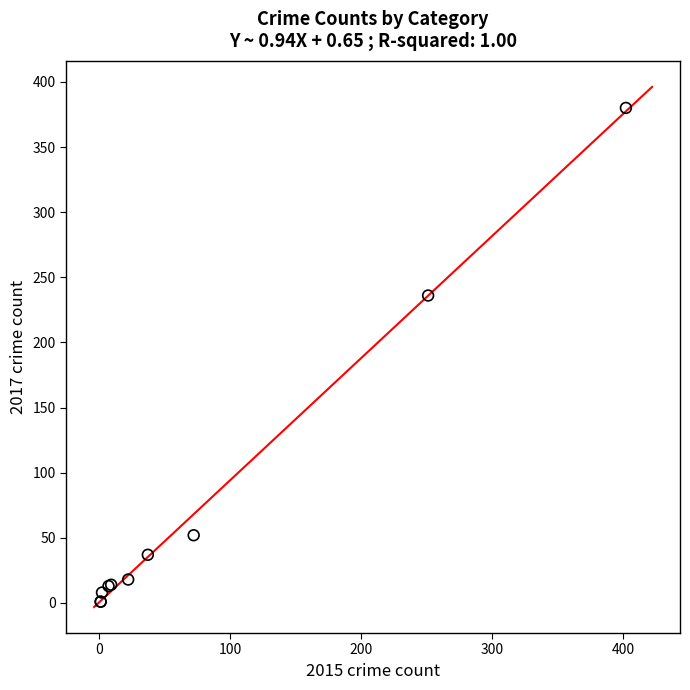

What Y value in the scatter plot is closest to 190?

236